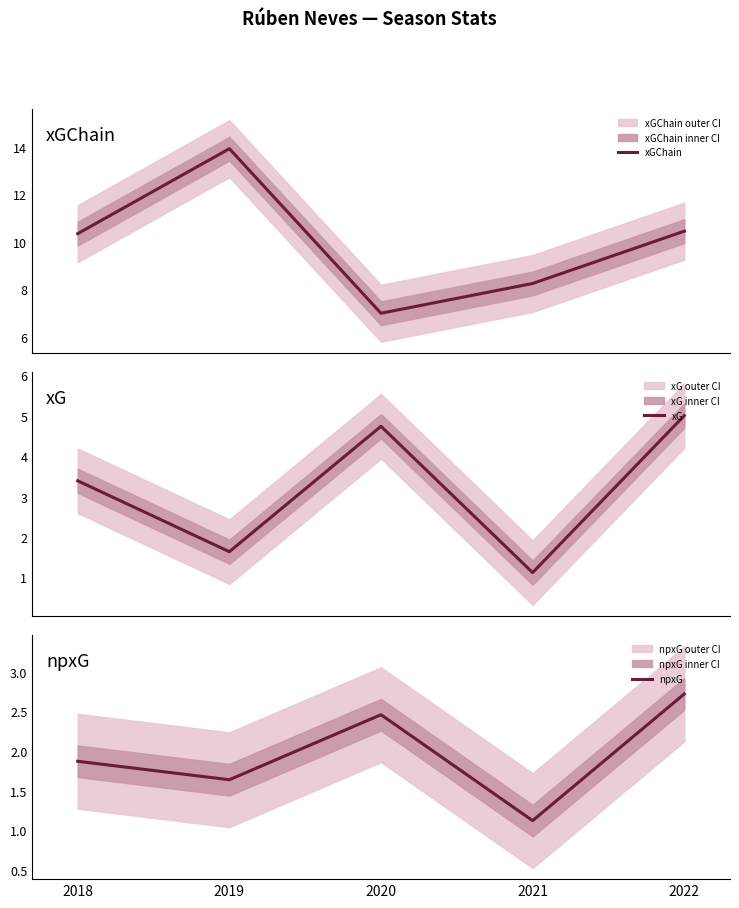

What is the smallest value displayed?

1.1